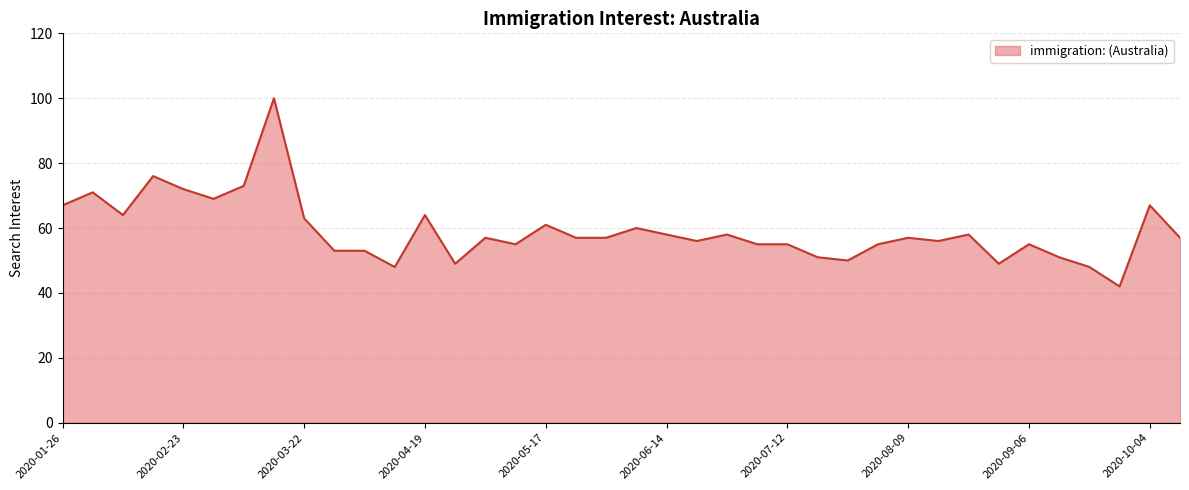

What is the maximum value shown in the chart?

100